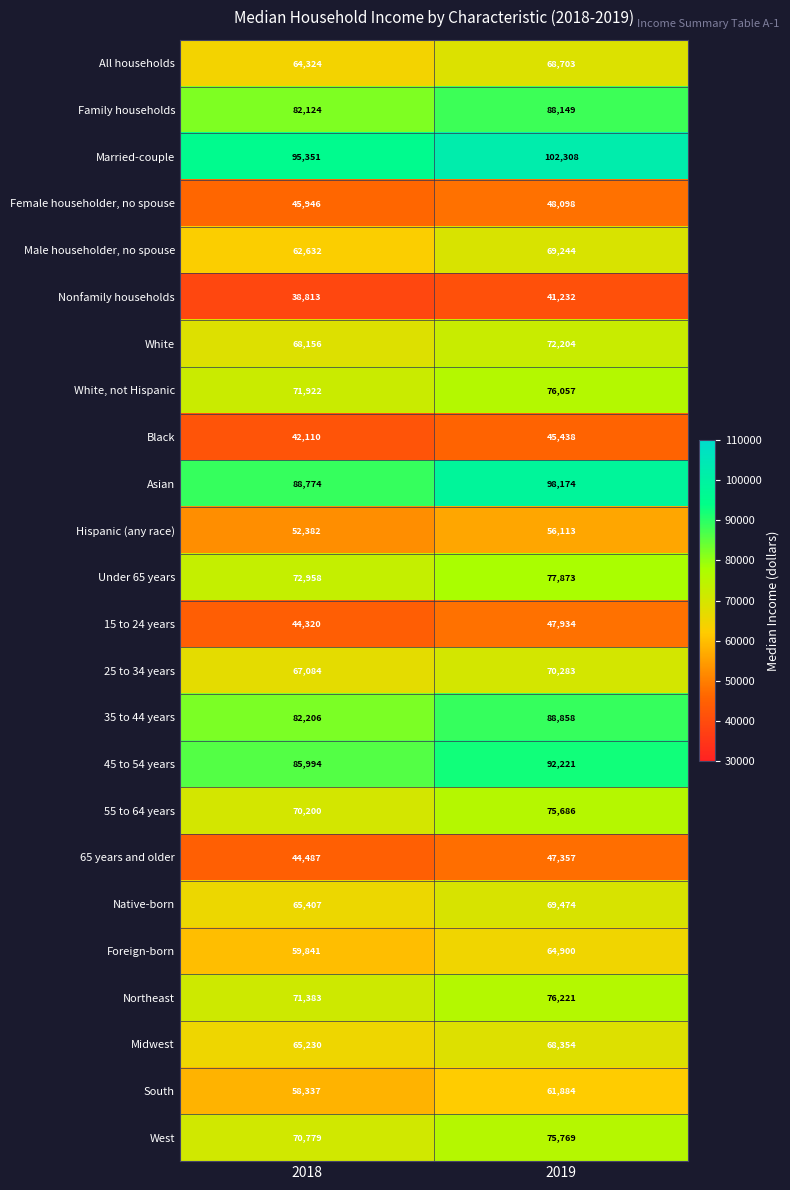

True or false: 25 to 34 years has a value of 106435 at 2019.

False